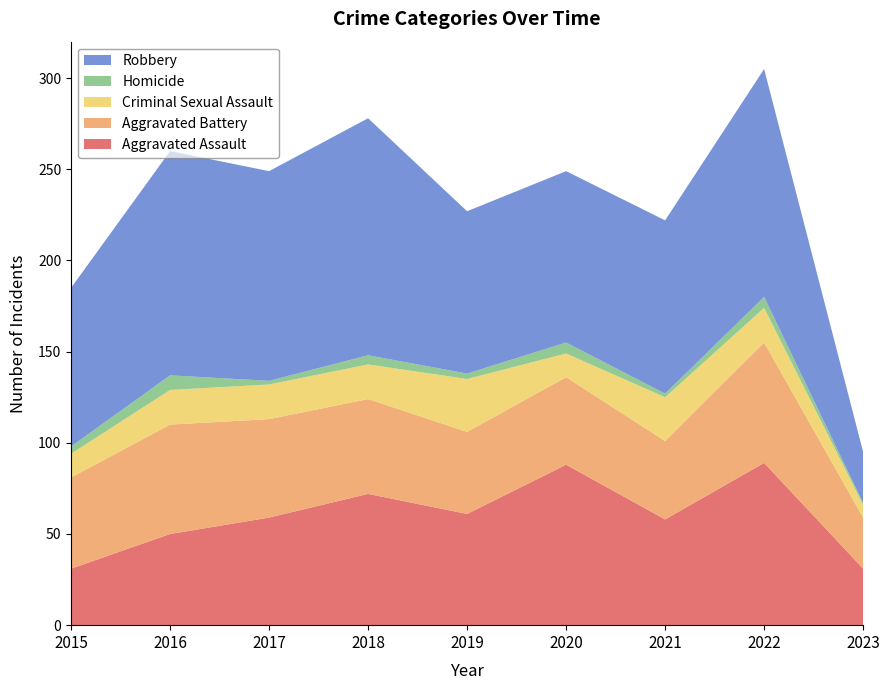

Reading left to right, what are all the values shown in this chart?

Aggravated Assault: 2015=31	2016=50	2017=59	2018=72	2019=61	2020=88	2021=58	2022=89	2023=31
Aggravated Battery: 2015=50	2016=60	2017=54	2018=52	2019=45	2020=48	2021=43	2022=66	2023=28
Criminal Sexual Assault: 2015=13	2016=19	2017=19	2018=19	2019=29	2020=13	2021=24	2022=19	2023=7
Homicide: 2015=4	2016=8	2017=2	2018=5	2019=3	2020=6	2021=2	2022=6	2023=1
Robbery: 2015=87	2016=123	2017=115	2018=130	2019=89	2020=94	2021=95	2022=125	2023=28